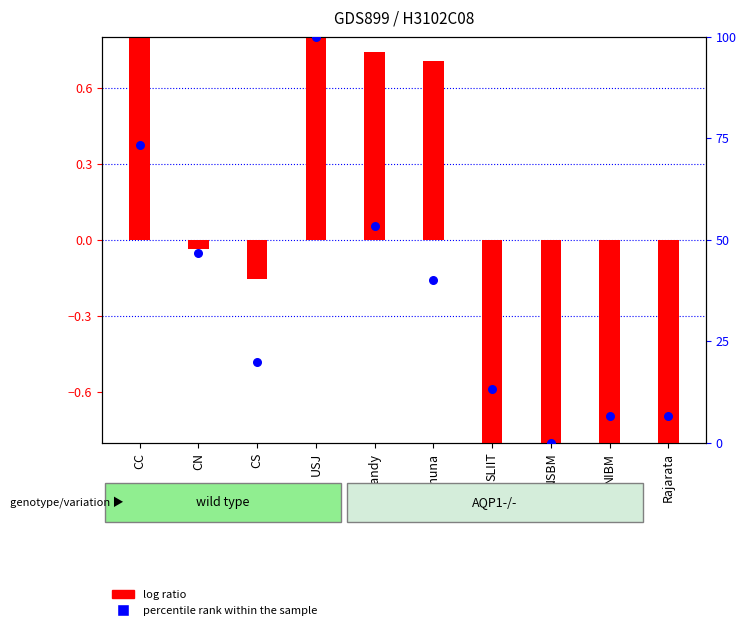

Is the value of percentile rank within the sample at CN greater than the value of log ratio at Rajarata?

Yes